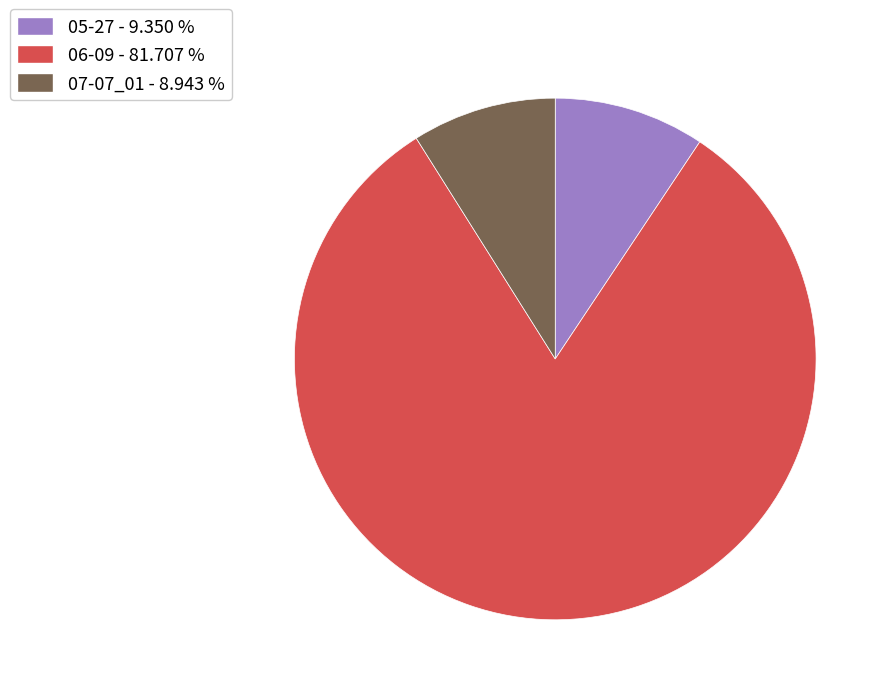

Which category has the biggest portion of the pie?

06-09